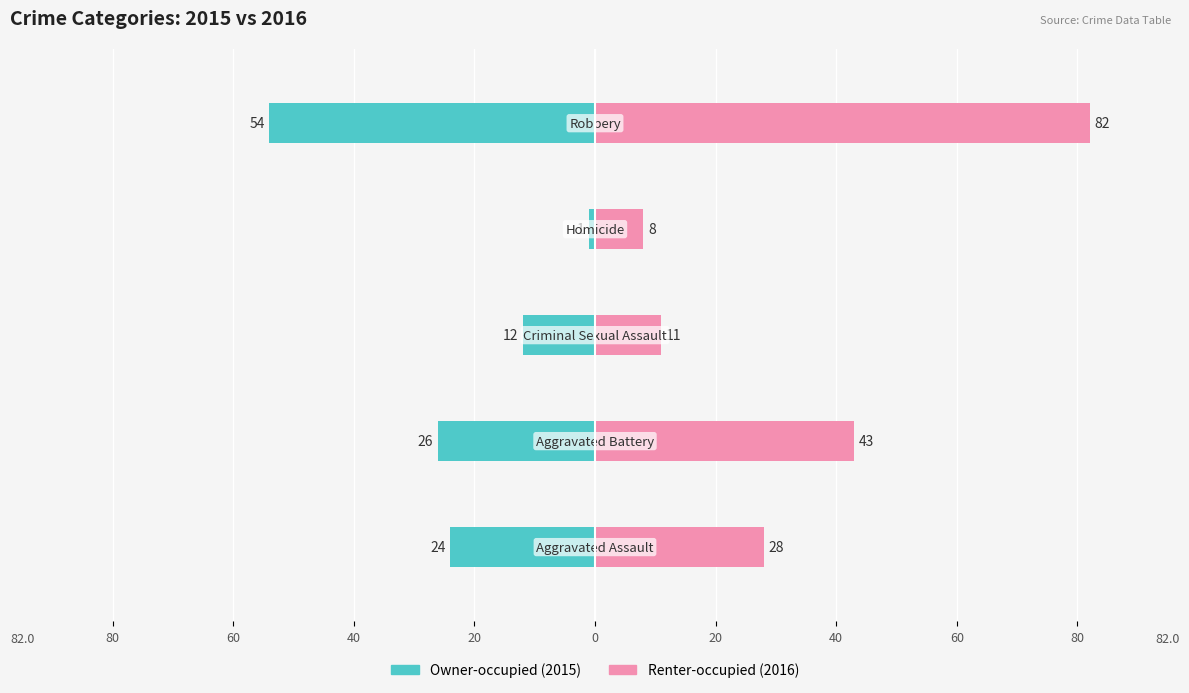

How many groups of bars are there?

5